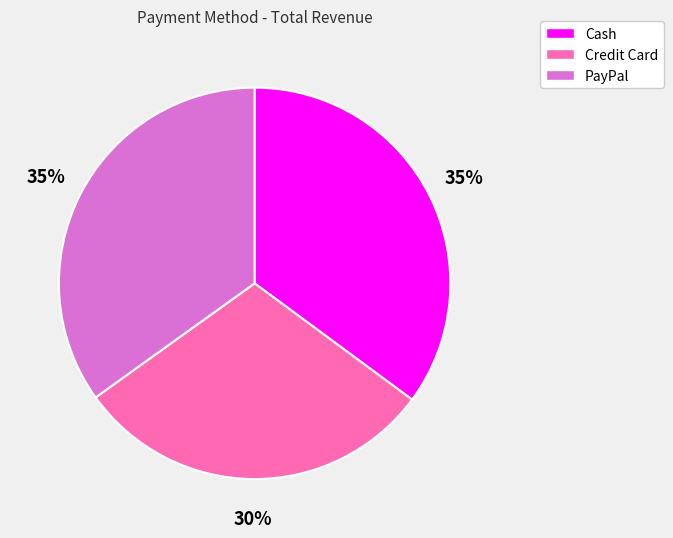

Which category has the smallest portion of the pie?

Credit Card